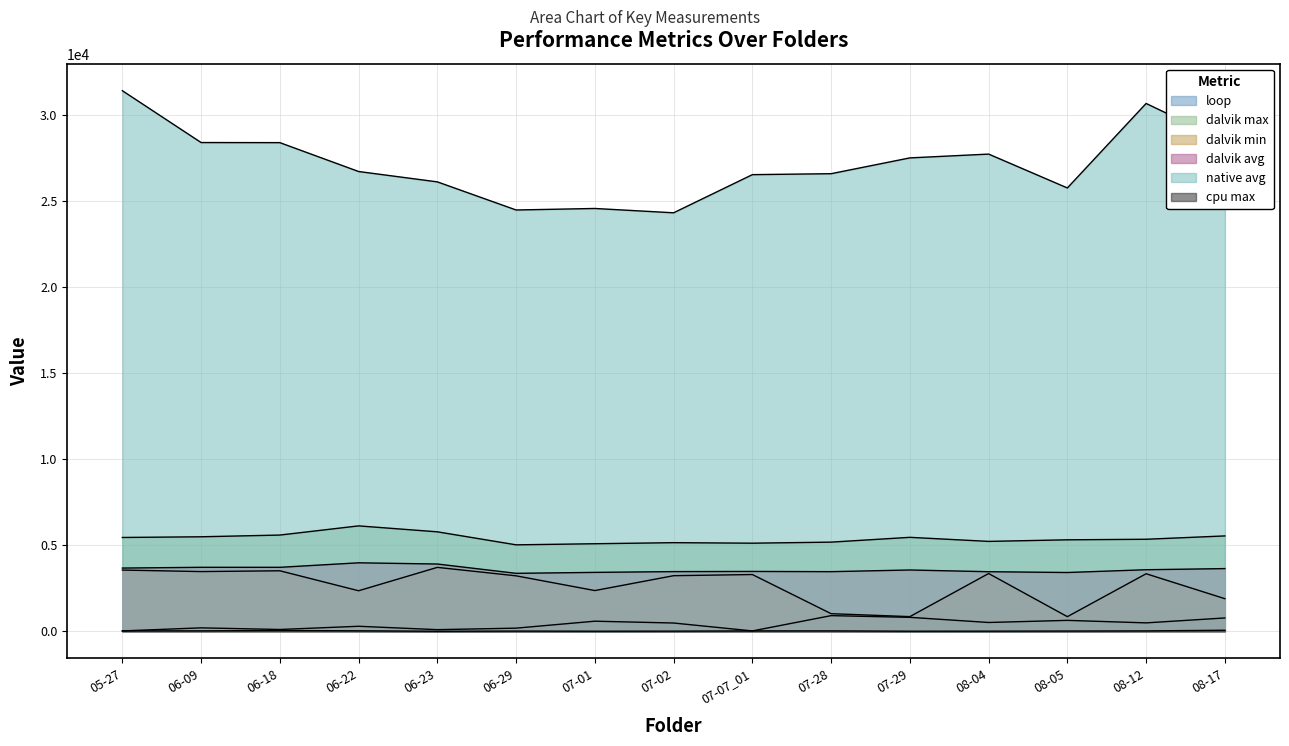

What is the smallest value displayed?

3.3